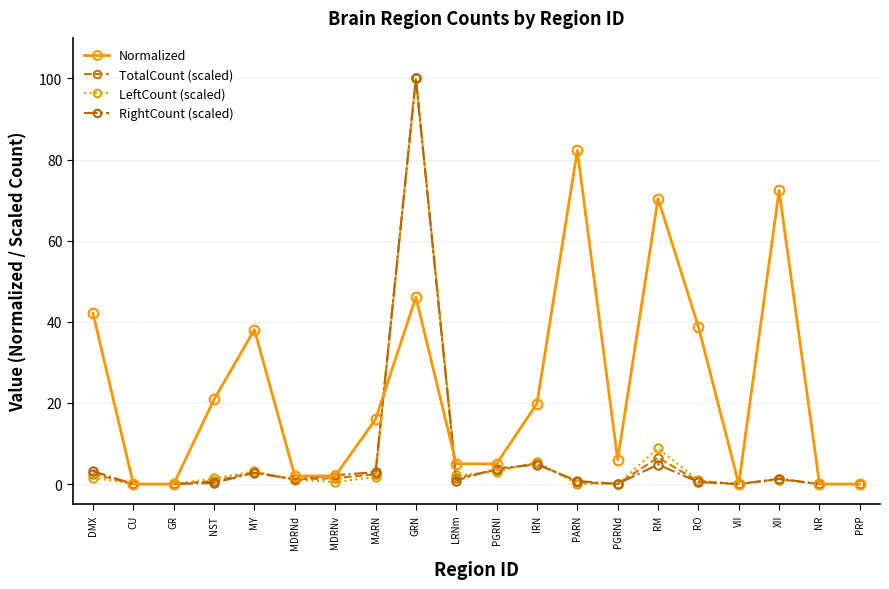

Which series has the largest total across all categories?

Normalized